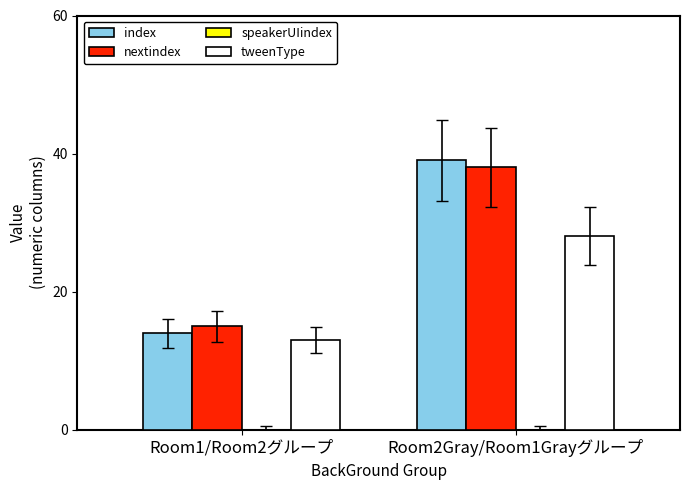

How many bars are there in total?

6